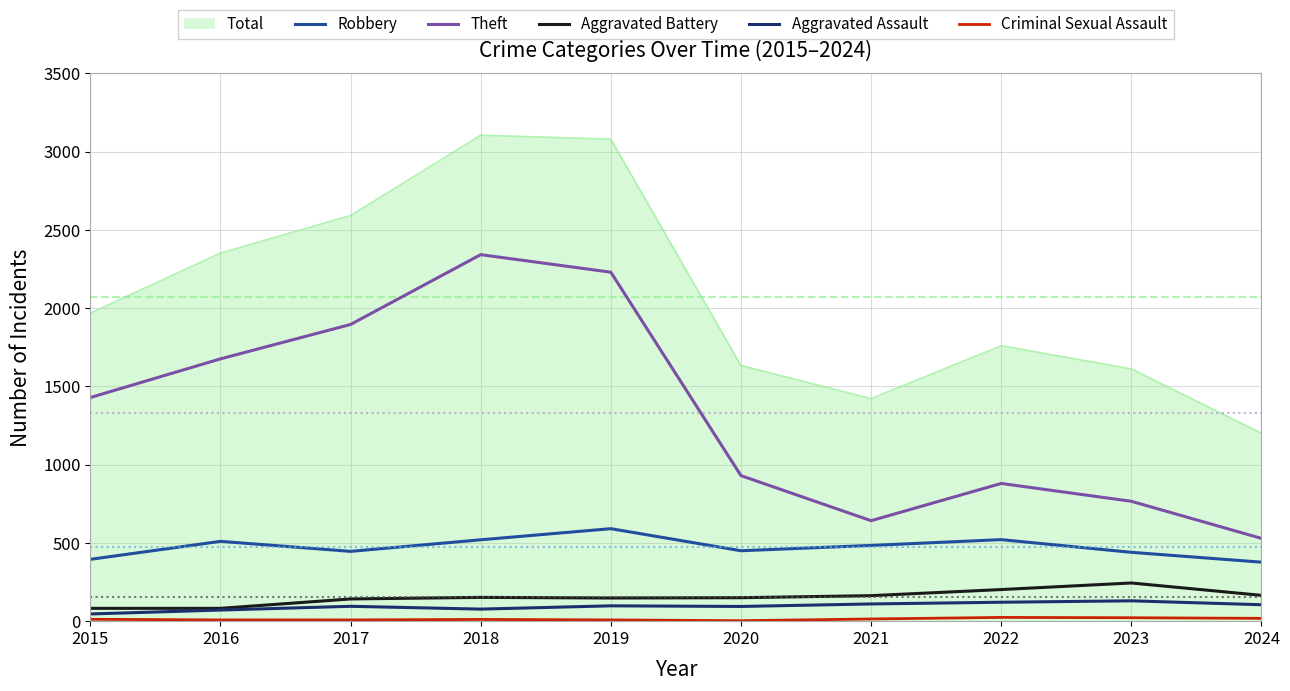

Which series has the widest spread of values?

Total